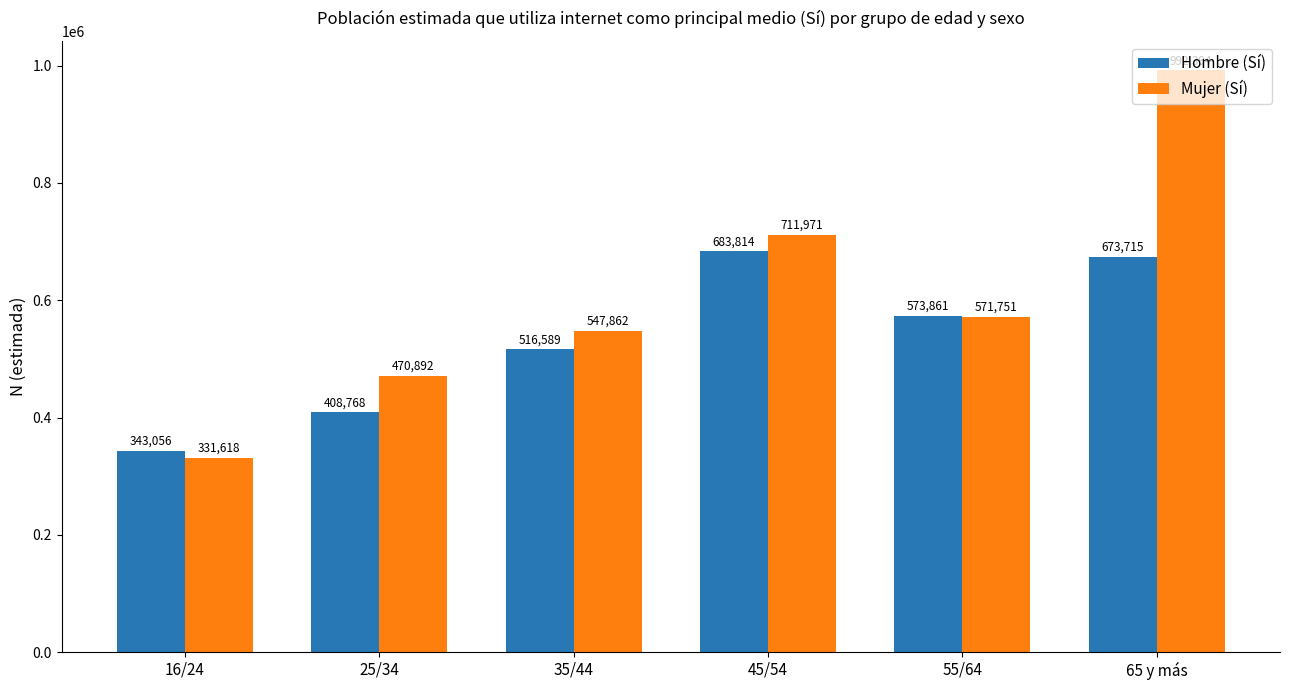

Reading left to right, what are all the values shown in this chart?

Hombre (Sí): 16/24=343056	25/34=408768	35/44=516589	45/54=683814	55/64=573861	65 y más=673715
Mujer (Sí): 16/24=331618	25/34=470892	35/44=547862	45/54=711971	55/64=571751	65 y más=992394